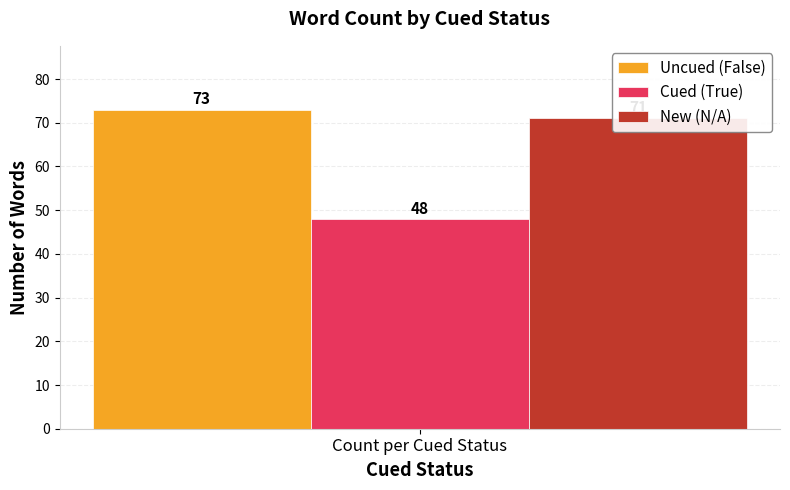

Approximately how many times larger is the value at N/A compared to False?

1.0